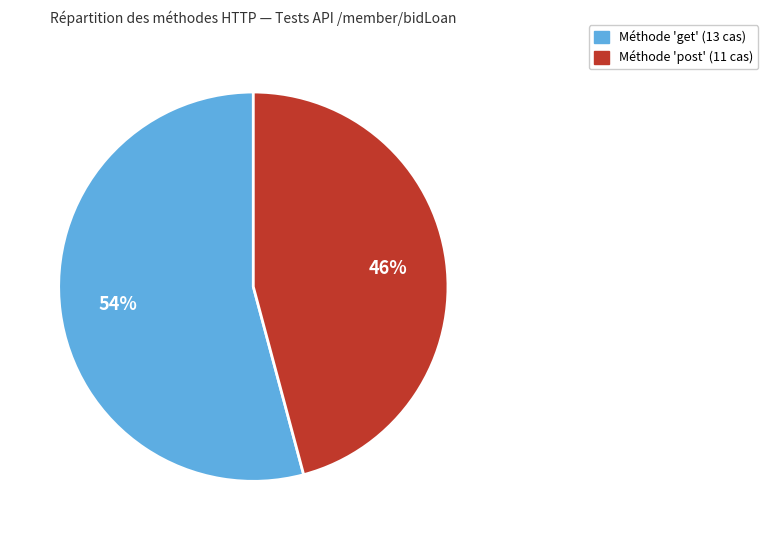

Is there any slice that represents more than half of the pie?

Yes